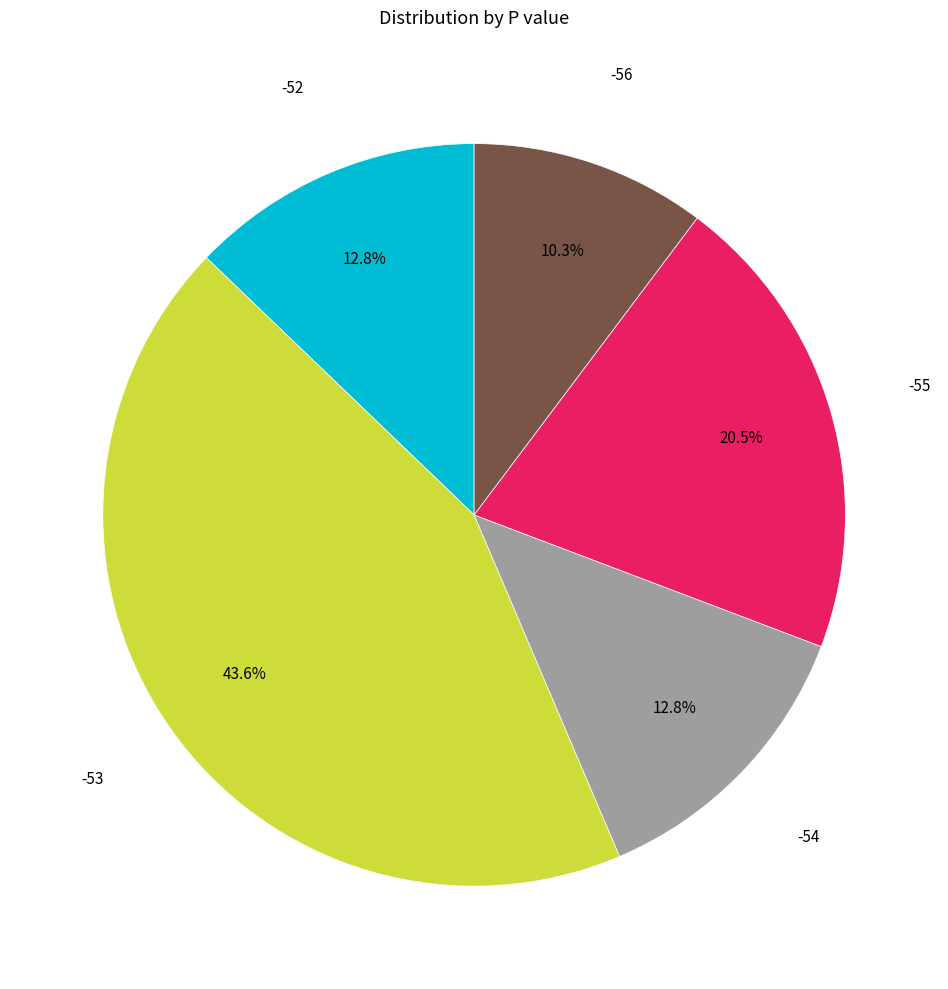

Does any single category account for the majority?

No